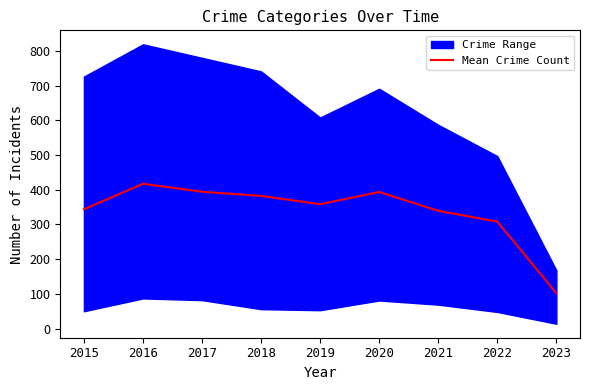

Which has a higher value, 2023 or 2019?

2019